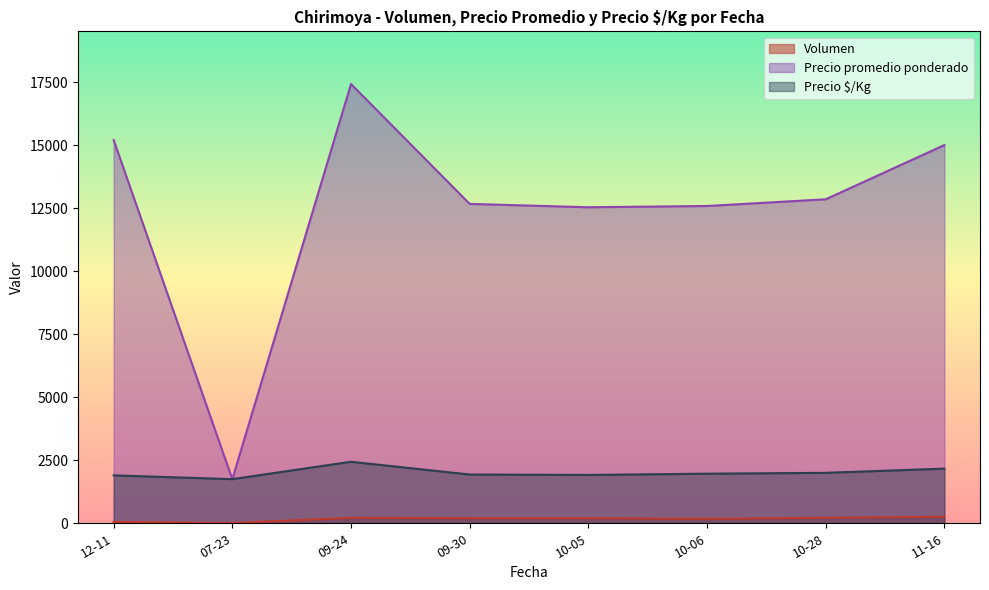

What is the average value of the Volumen series?

166.8